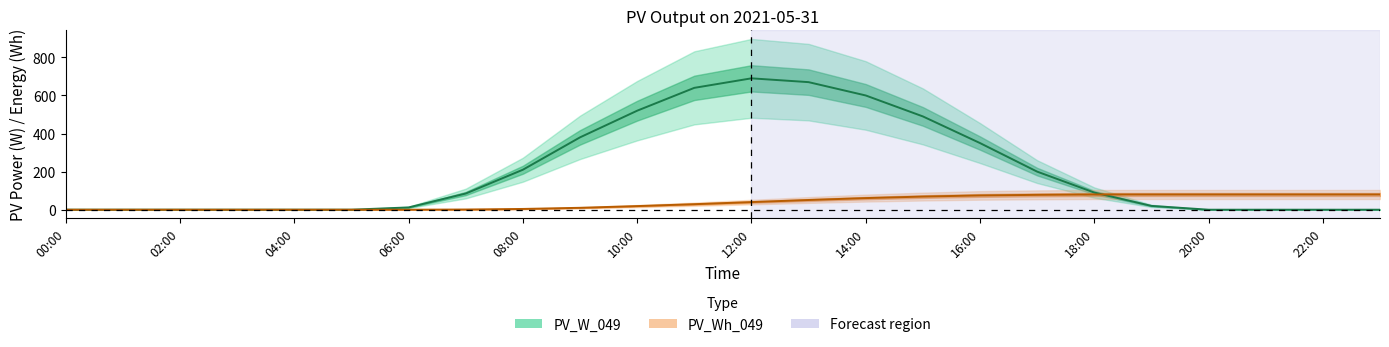

Reading left to right, extract all data points from this chart.

PV_W_049: 0	0	0	0	0	0	12	85	210	380	520	640	690	670	600	490	350	200	90	20	0	0	0	0
PV_Wh_049: 0	0	0	0	0	0	0	1	4	10	19	29	40	51	61	69	75	78	80	80	80	80	80	80